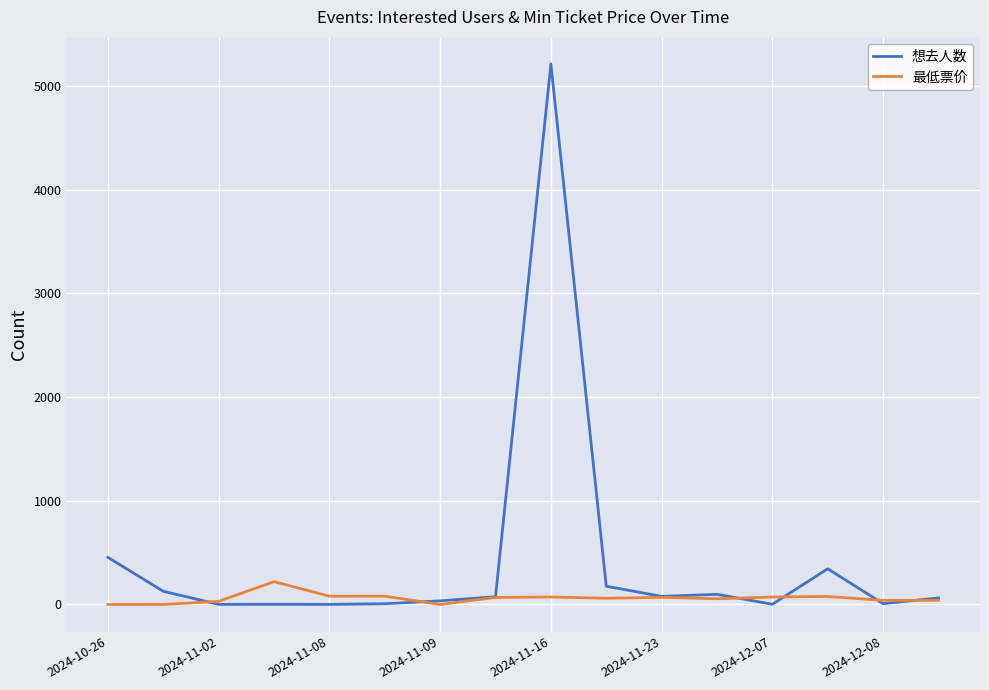

List the series in order of their overall mean, lowest first.

最低票价, 想去人数